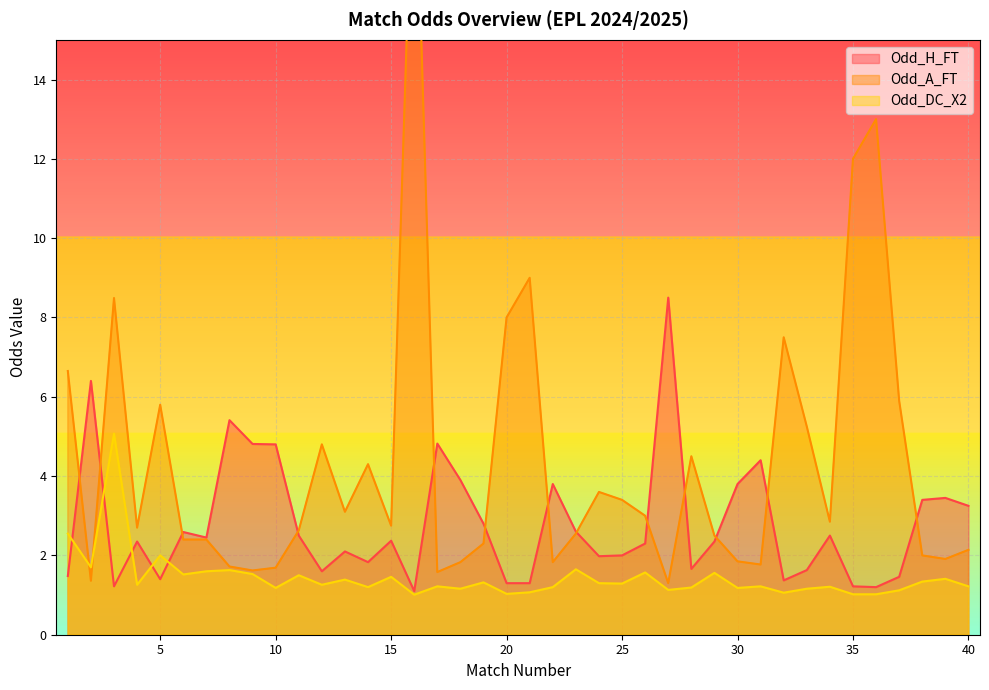

Which category has the lowest value across all series?

16